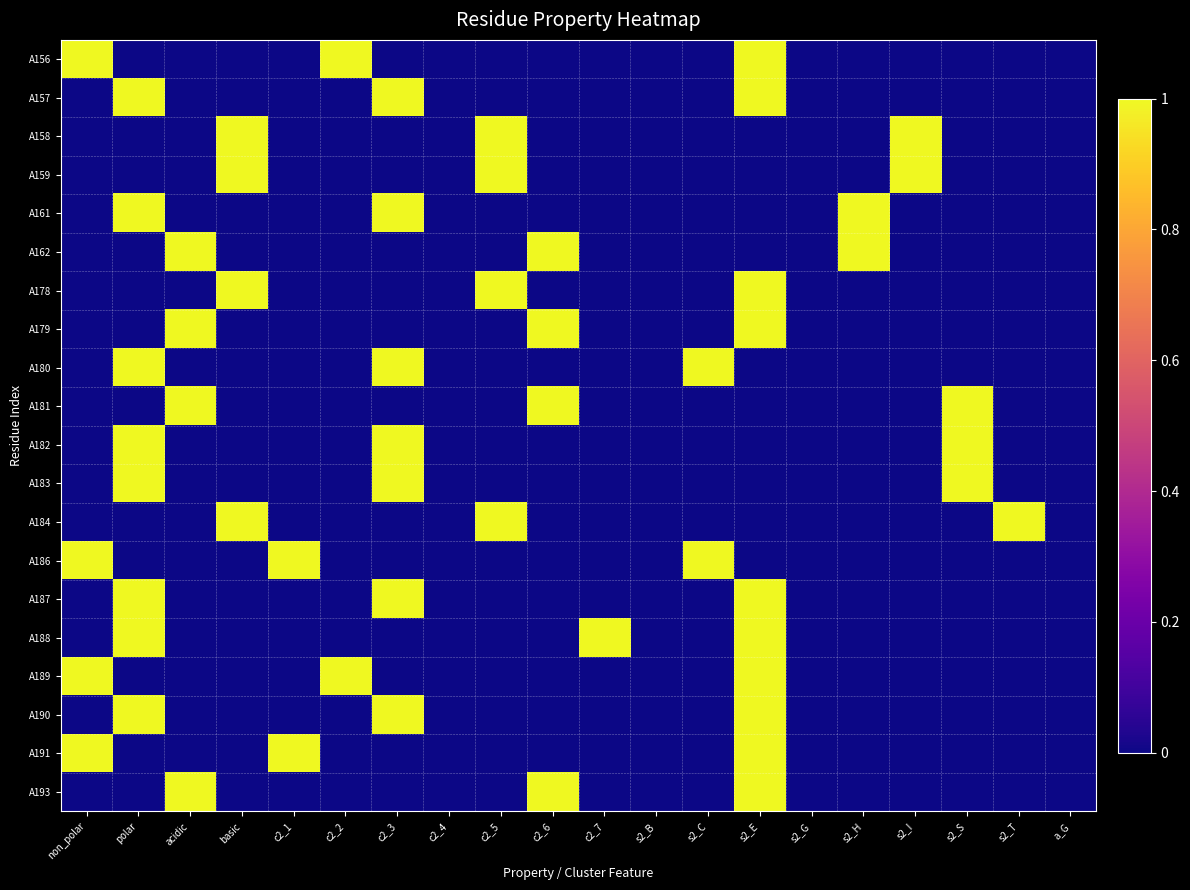

Between c2_2 and s2_B, which is larger?

c2_2